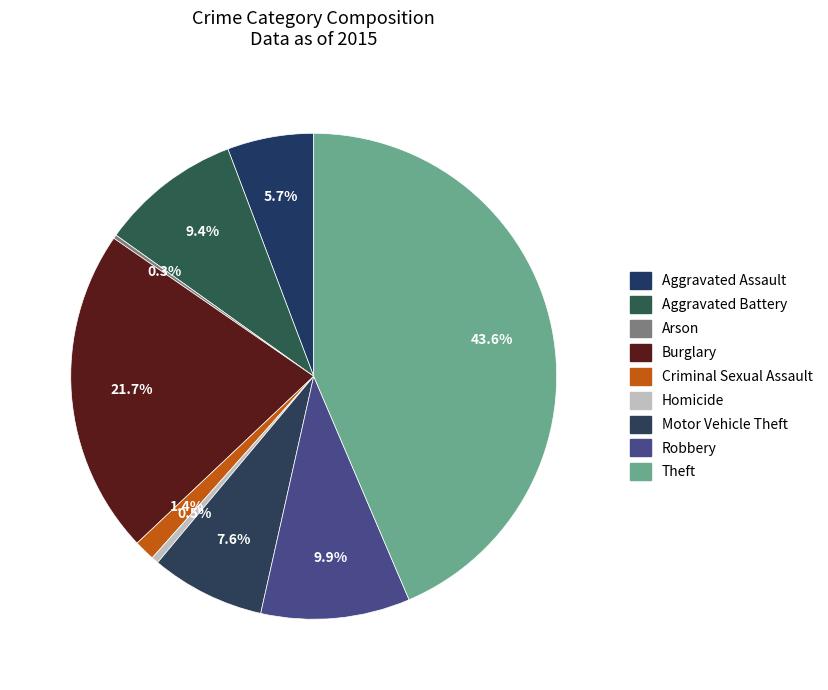

To the nearest percent, what is the average slice percentage?

11%